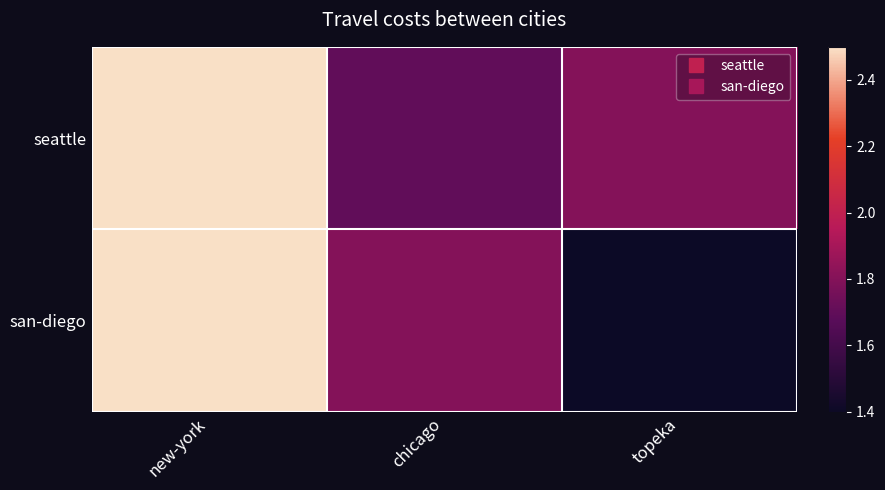

Which series has the largest range (max minus min)?

san-diego